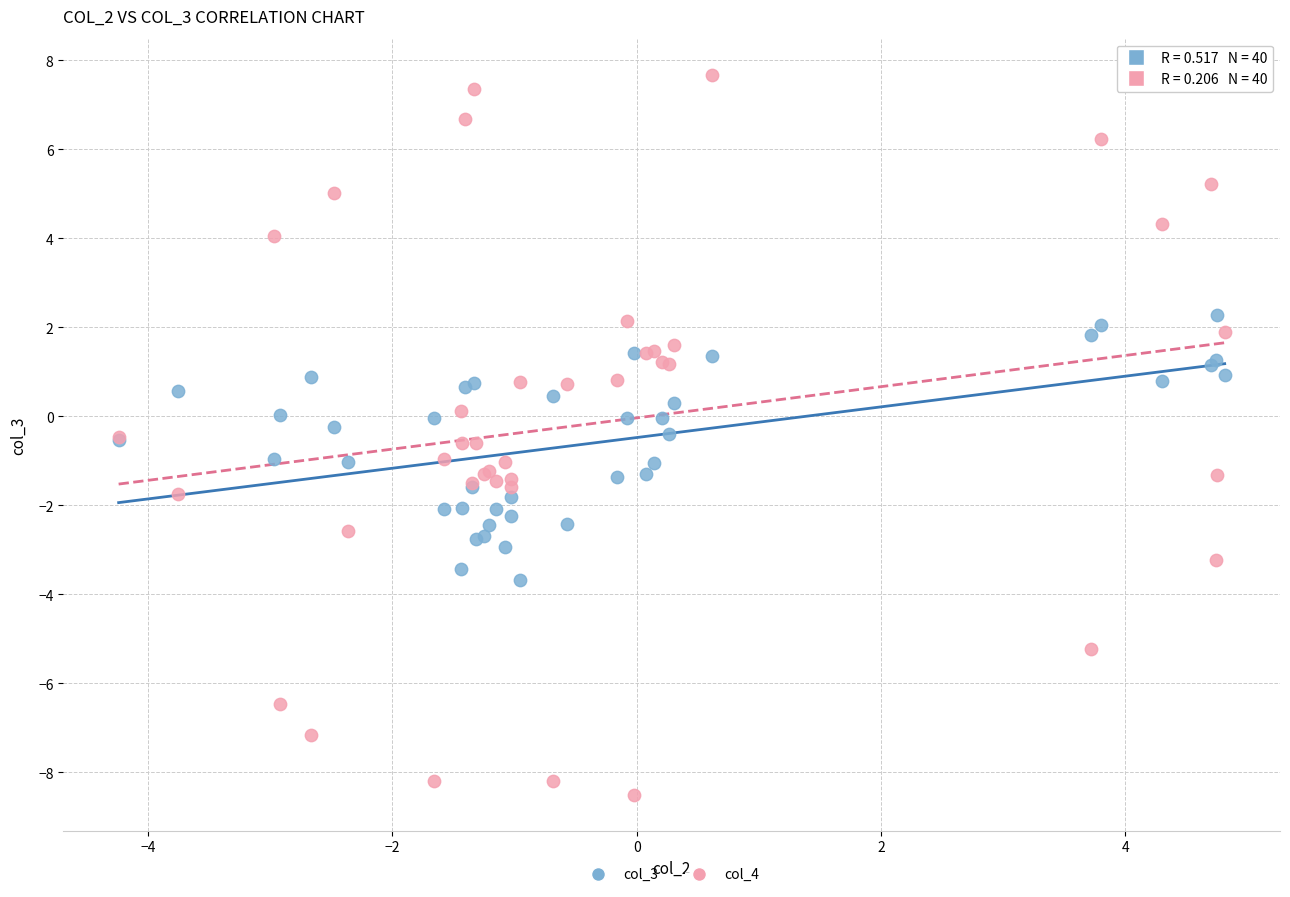

Which series has the widest spread of Y values?

col_4